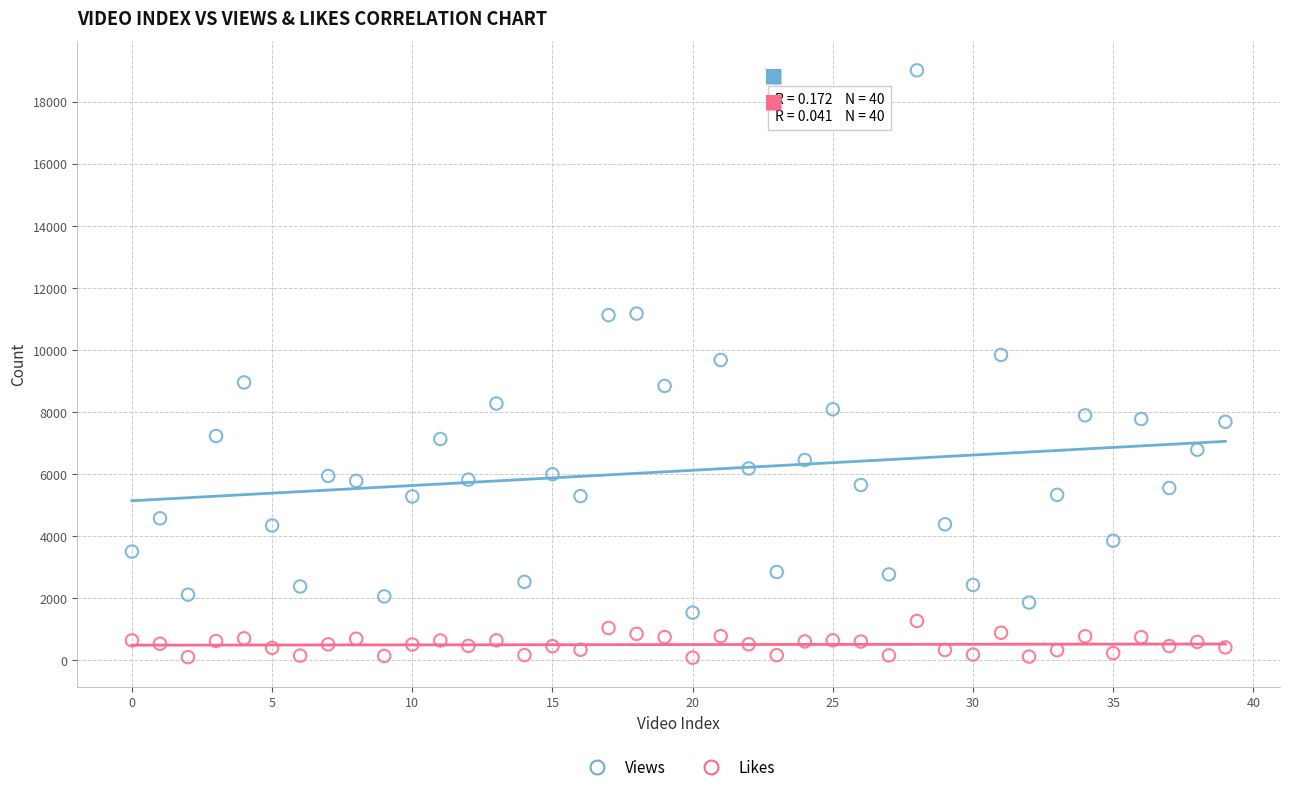

Which series has the largest Y range (max minus min)?

Views